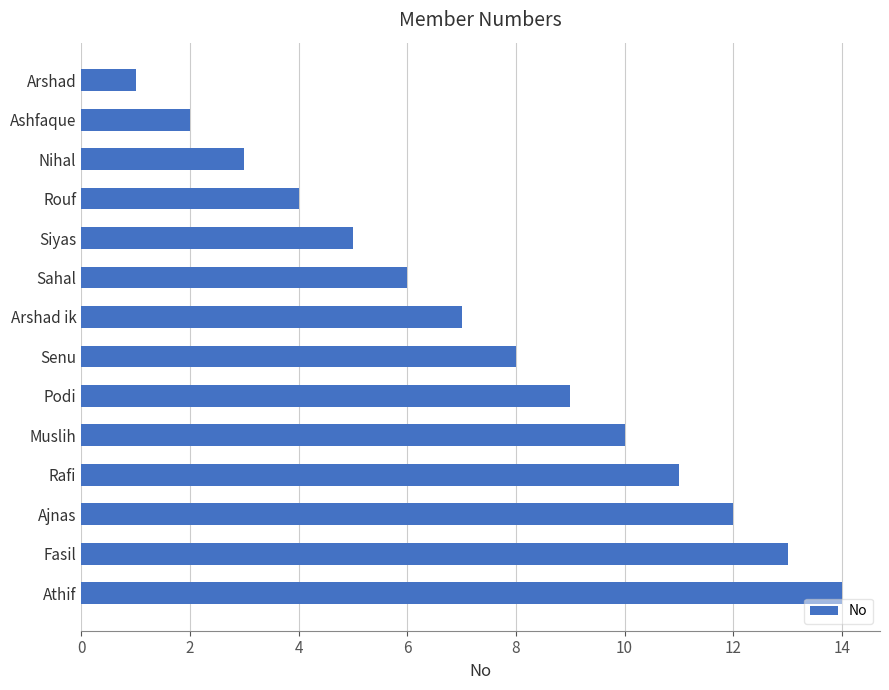

At which category does the chart reach its peak across all series?

Athif